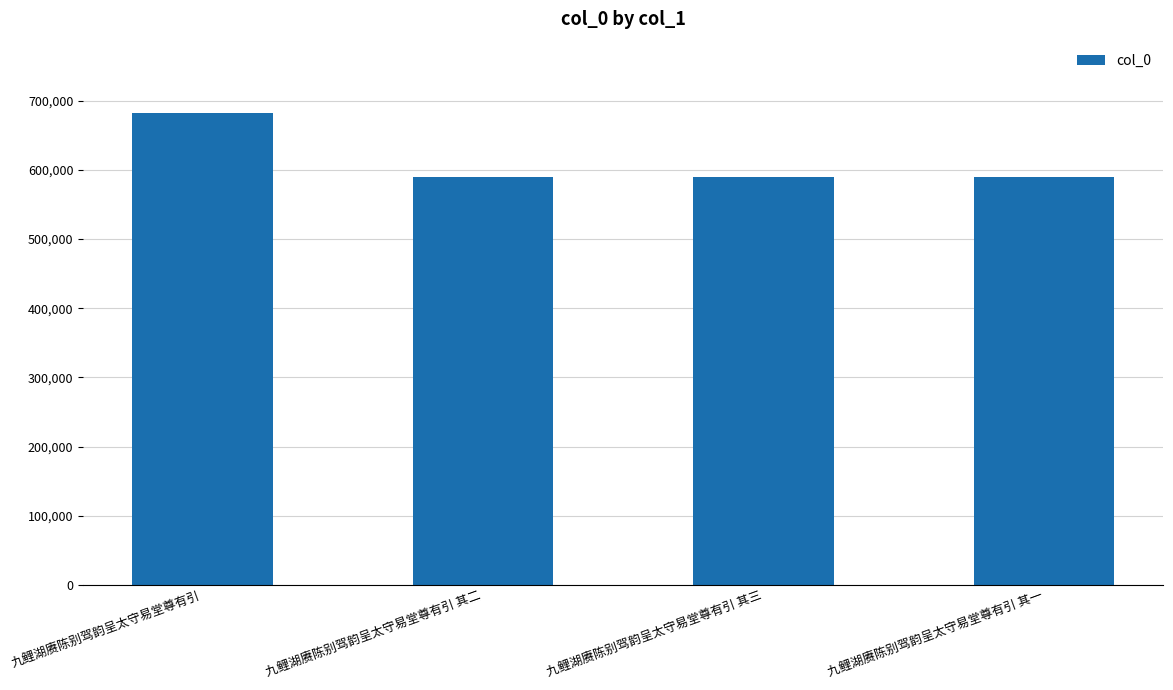

At which label does the data first exceed 588932?

九鲤湖赓陈别驾韵呈太守易堂尊有引